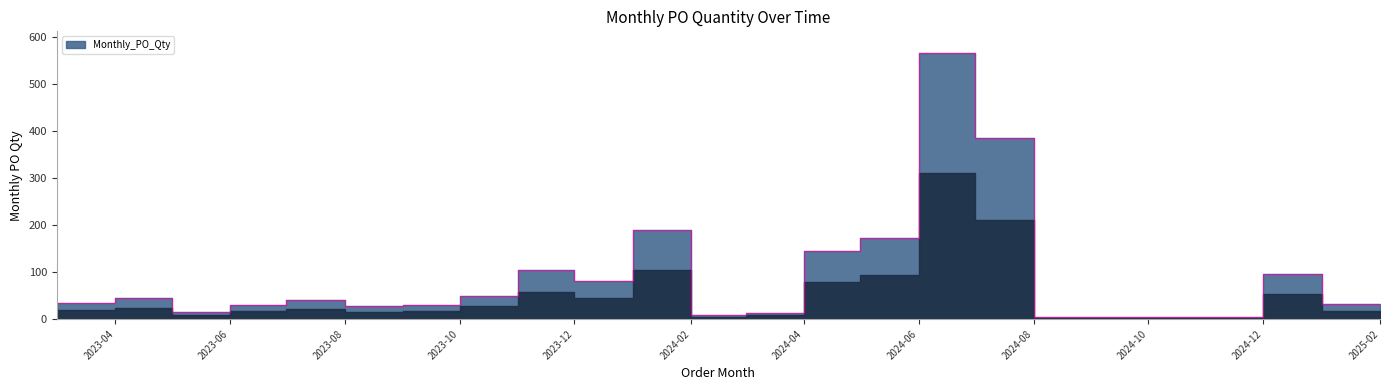

What position from the right is 2023-10?

15